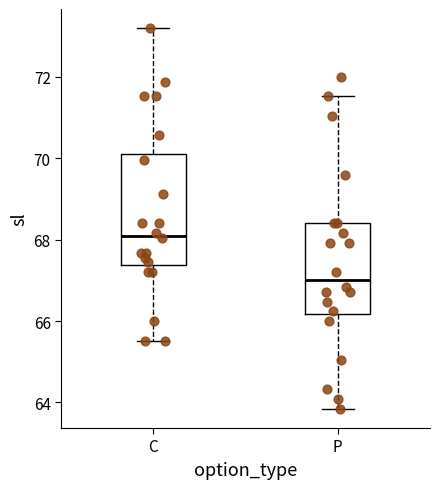

Reading left to right, transcribe this box plot: for each box, give where its median line is, the range the box spans, and where its two whiskers end, as read against the y-axis. The values are not printed on the chart, so give them approximately, as read against the axis.

C: median 68.2, box 67.4 to 70.2, whiskers 65.6 to 73.2
P: median 67.0, box 66.2 to 68.4, whiskers 63.8 to 71.6